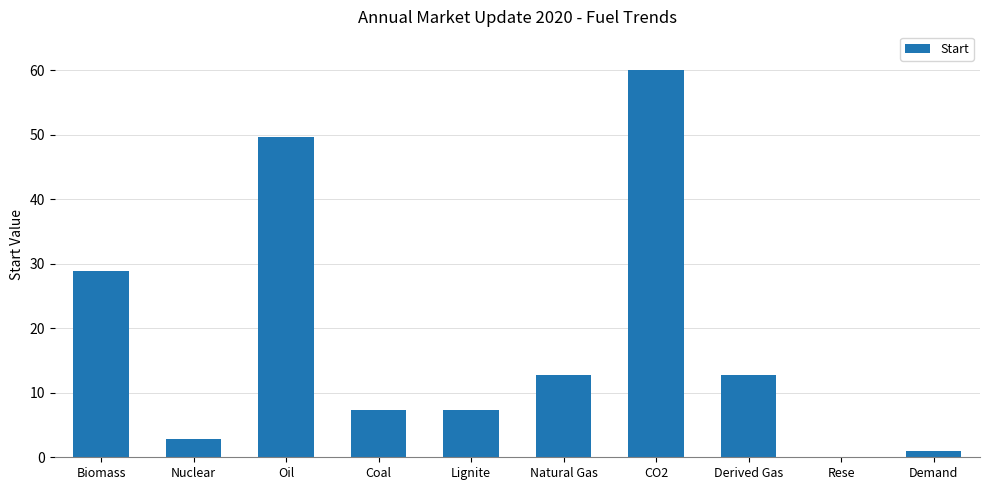

Count the number of values greater than 12.

5